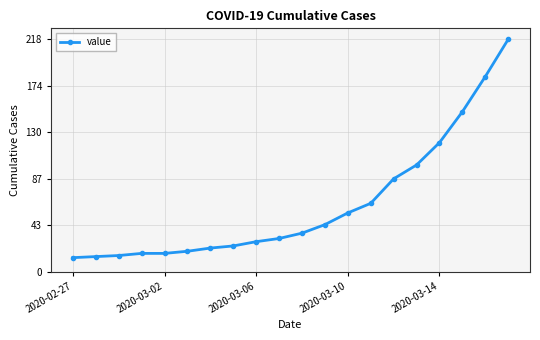

What is the value of the 9th point from the left?

28